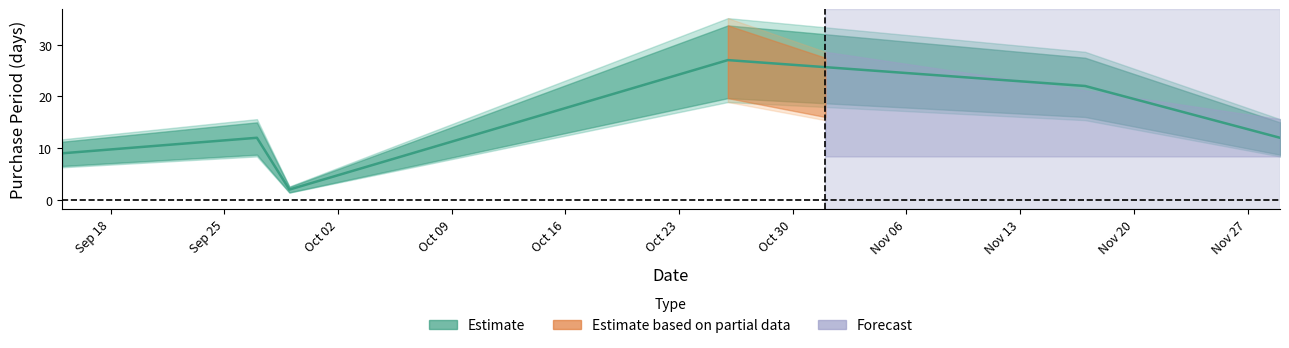

Reading right to left, transcribe all the data shown in this chart.

2017-11-29=12	2017-11-17=22	2017-10-26=27	2017-09-29=2	2017-09-27=12	2017-09-15=9